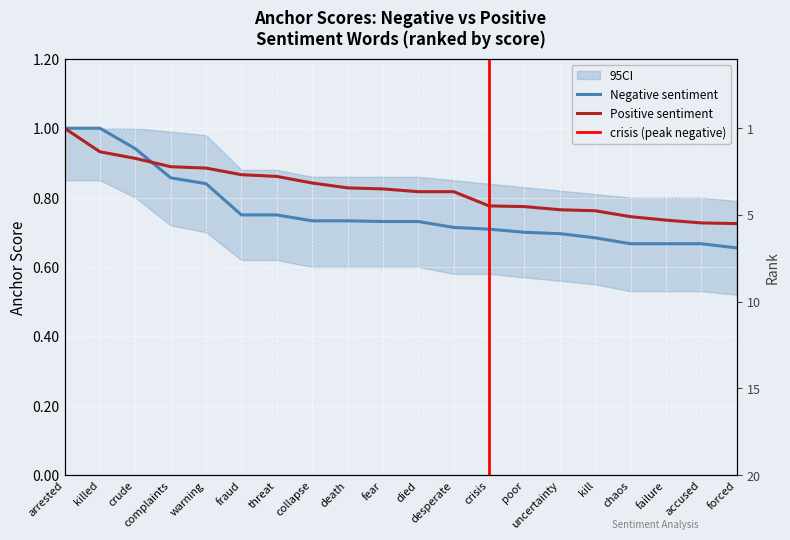

Which category has the highest value in the Positive anchor score series?

arrested